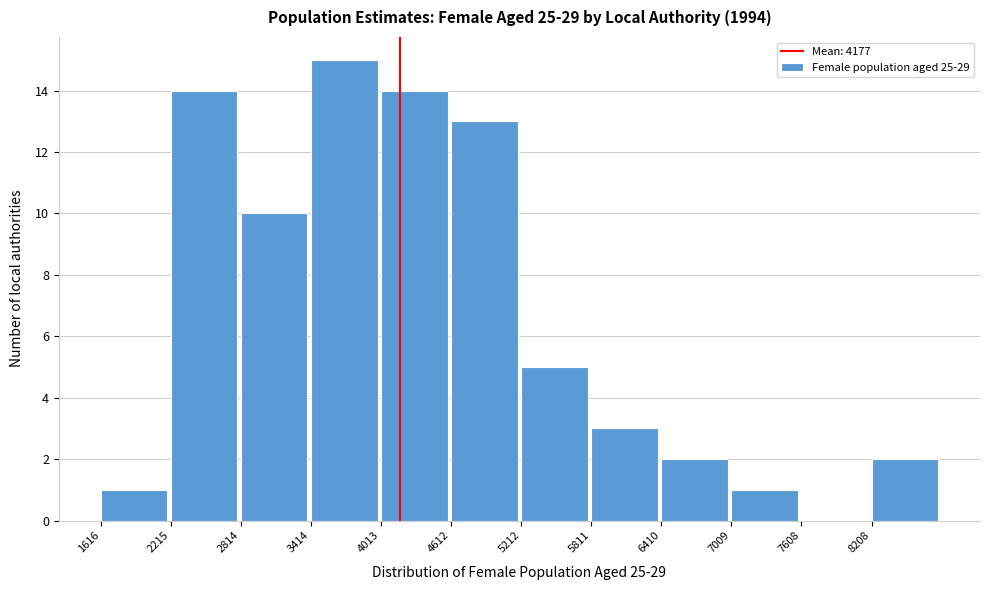

What is the height of the bar covering 4600 to 5200 on the x-axis? Neither the bar edges nor the heights are printed on the chart, so give them approximately, as read against the axes.

13